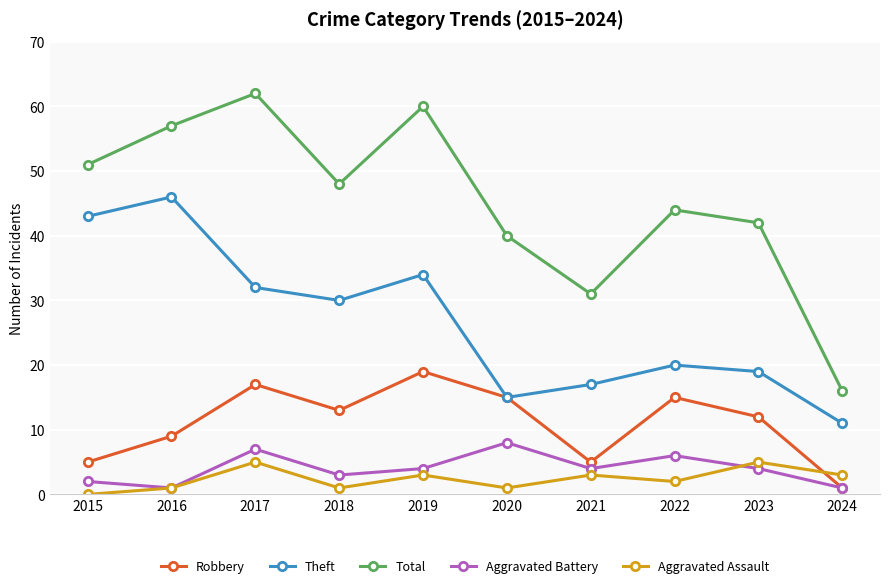

At which category is the sum across all series the highest?

2017